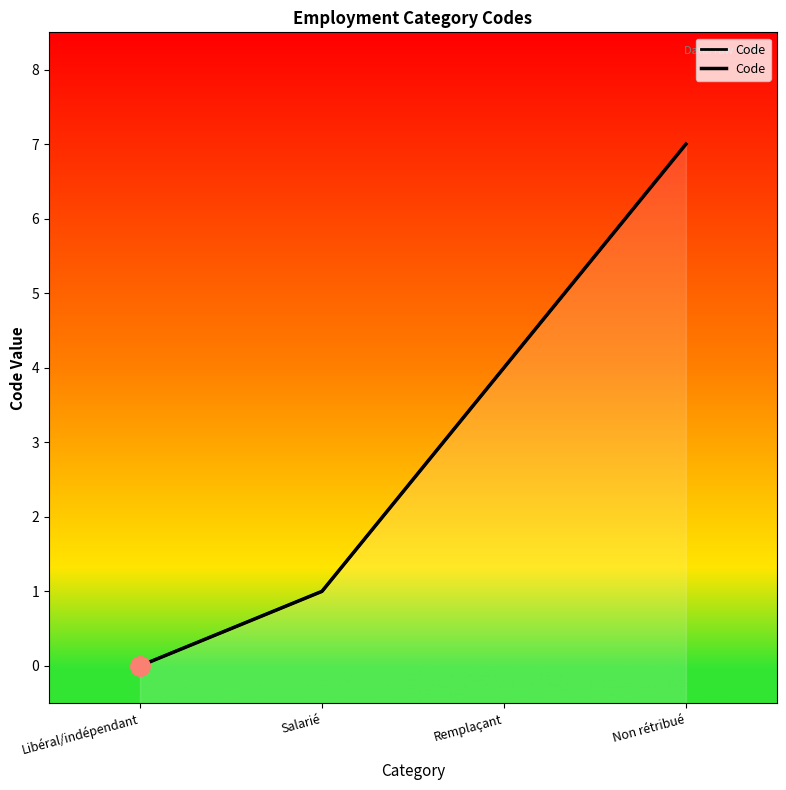

What is the label of the 2nd point from the right?

Remplaçant